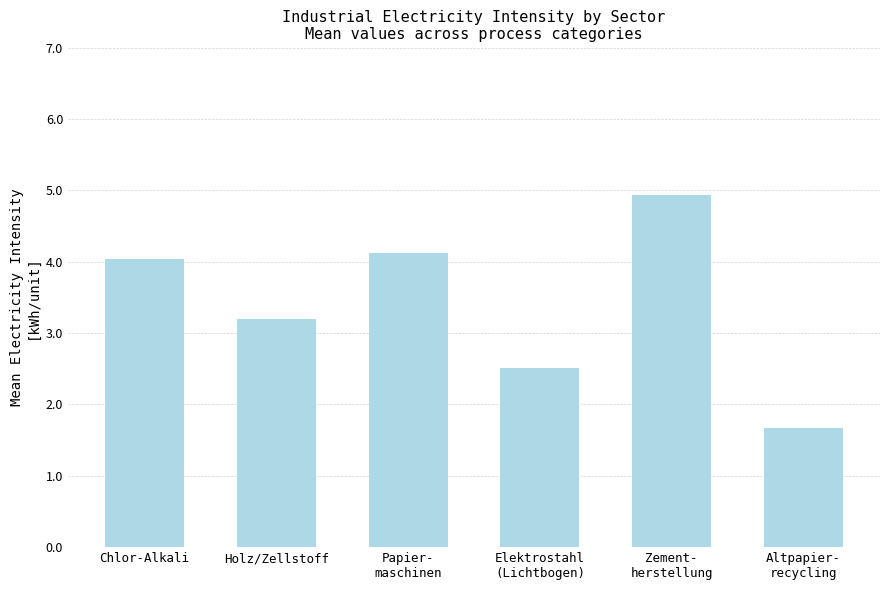

The chart shows a value of 4.9 at Zement-
herstellung. True or false?

True